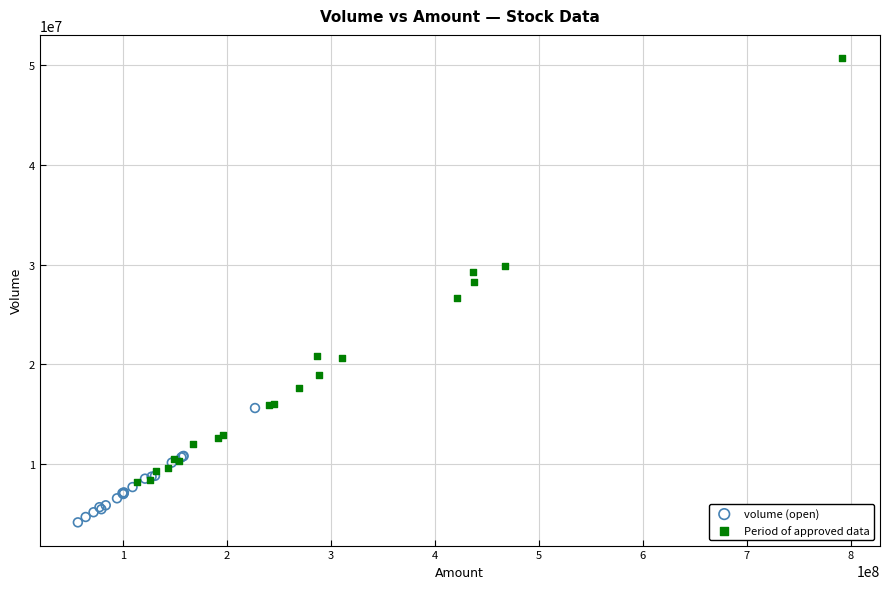

Which series reaches the maximum Y coordinate?

Period of approved data